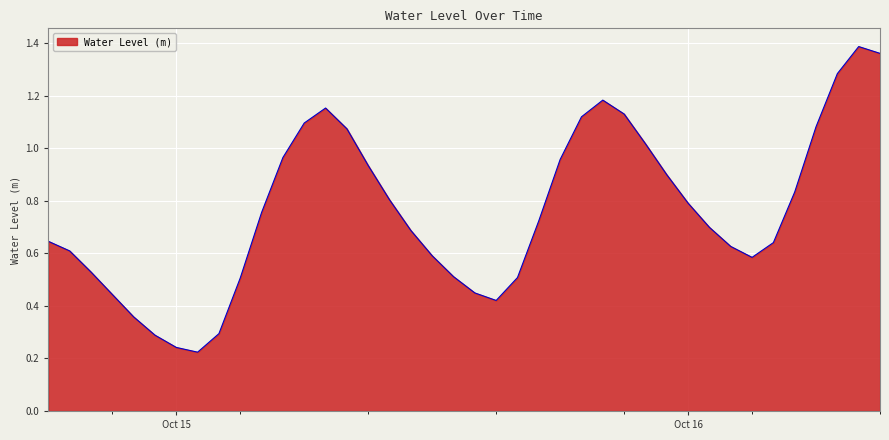

Reading left to right, transcribe all the data shown in this chart.

0.6	0.6	0.5	0.4	0.4	0.3	0.2	0.2	0.3	0.5	0.8	1.0	1.1	1.2	1.1	0.9	0.8	0.7	0.6	0.5	0.4	0.4	0.5	0.7	1.0	1.1	1.2	1.1	1.0	0.9	0.8	0.7	0.6	0.6	0.6	0.8	1.1	1.3	1.4	1.4